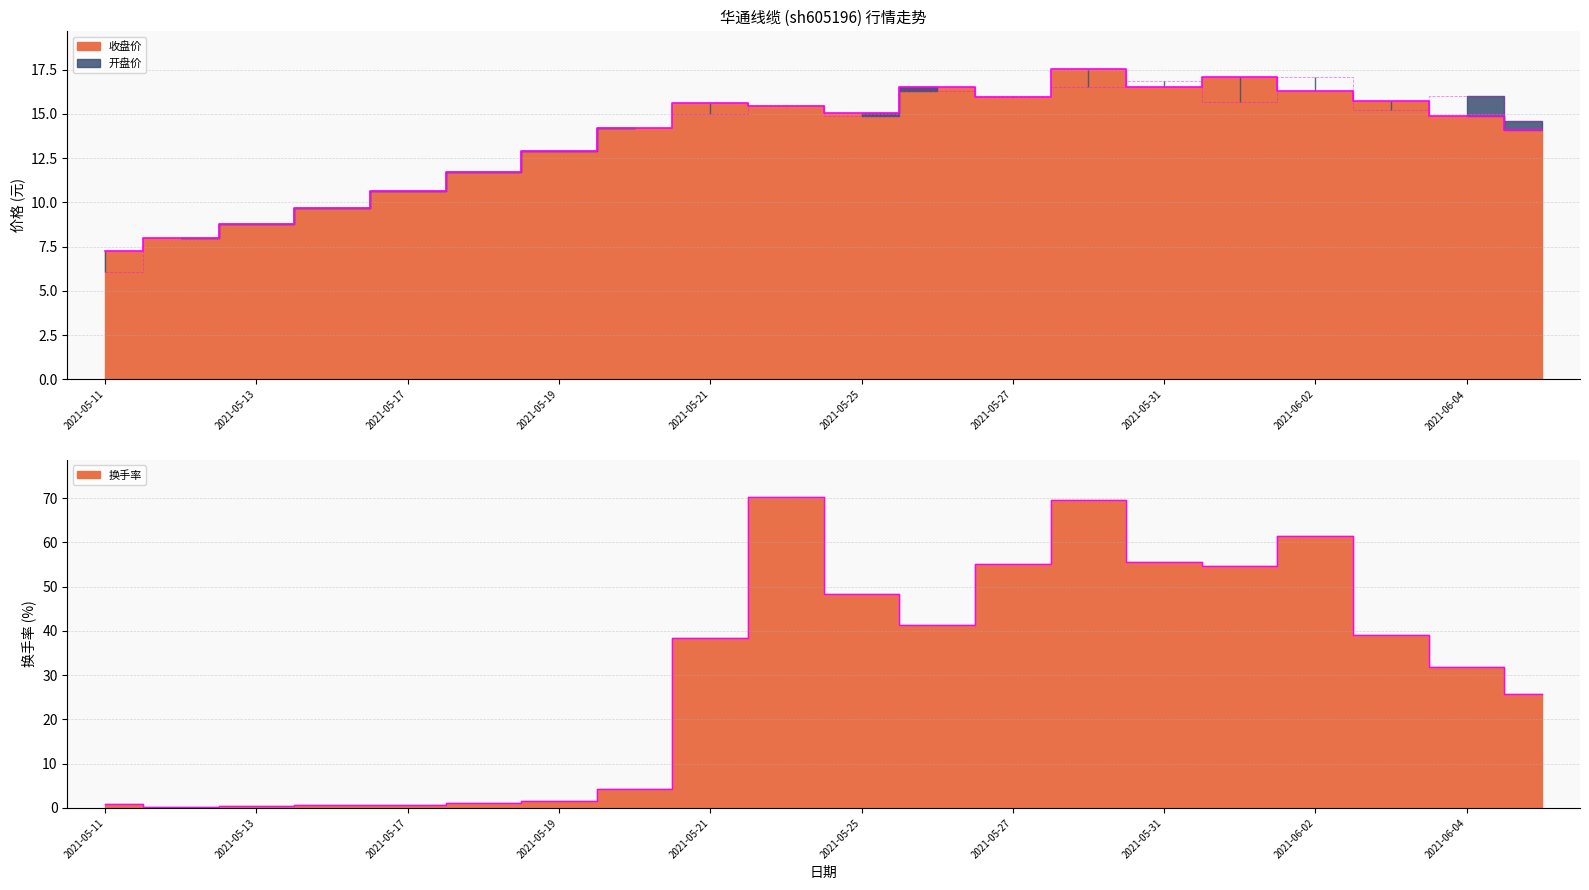

What is the difference between the highest and lowest values at 2021-05-19?

11.4